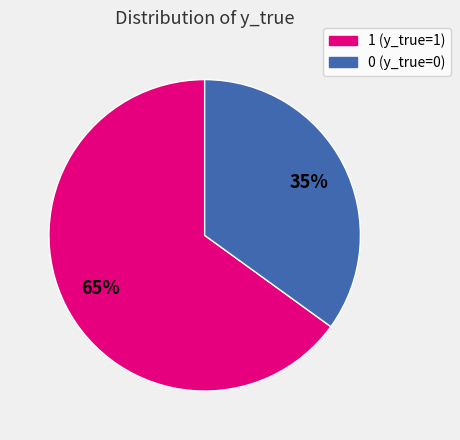

Do 1 and 0 together represent more than half of the pie?

Yes